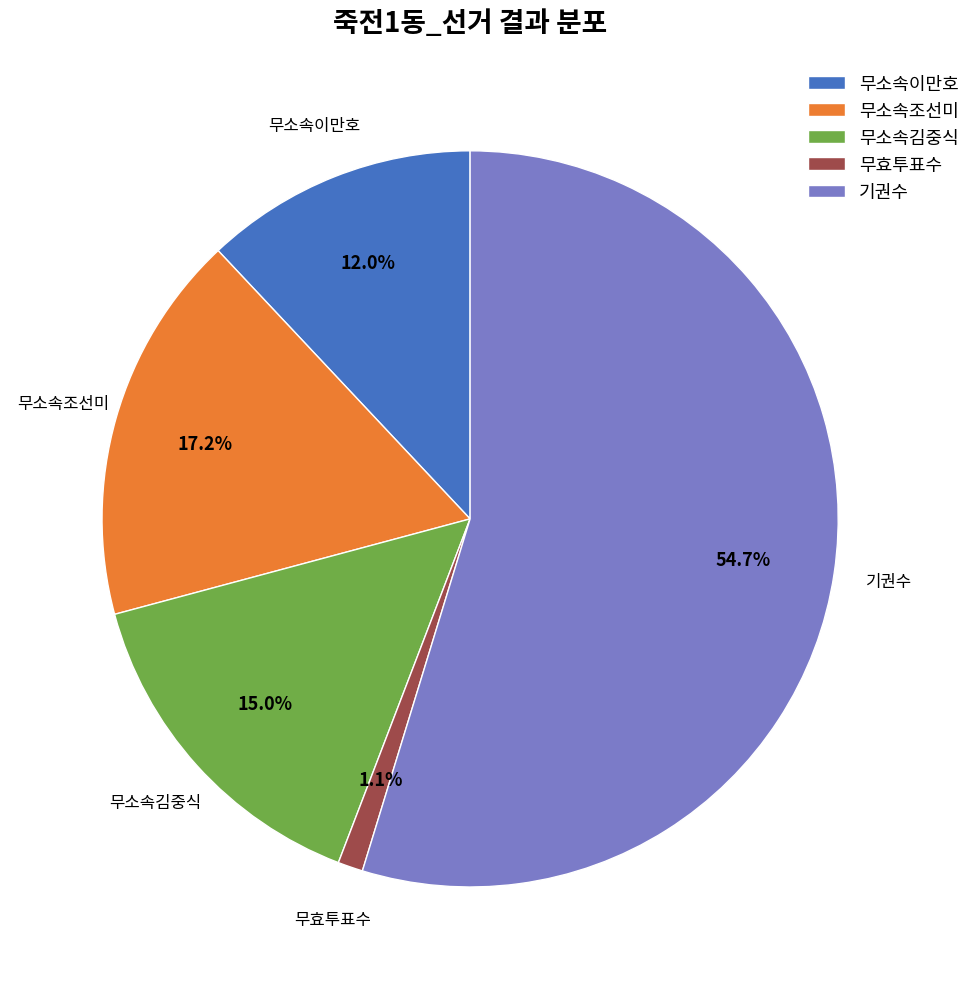

What is the smallest slice in the pie chart?

무효투표수